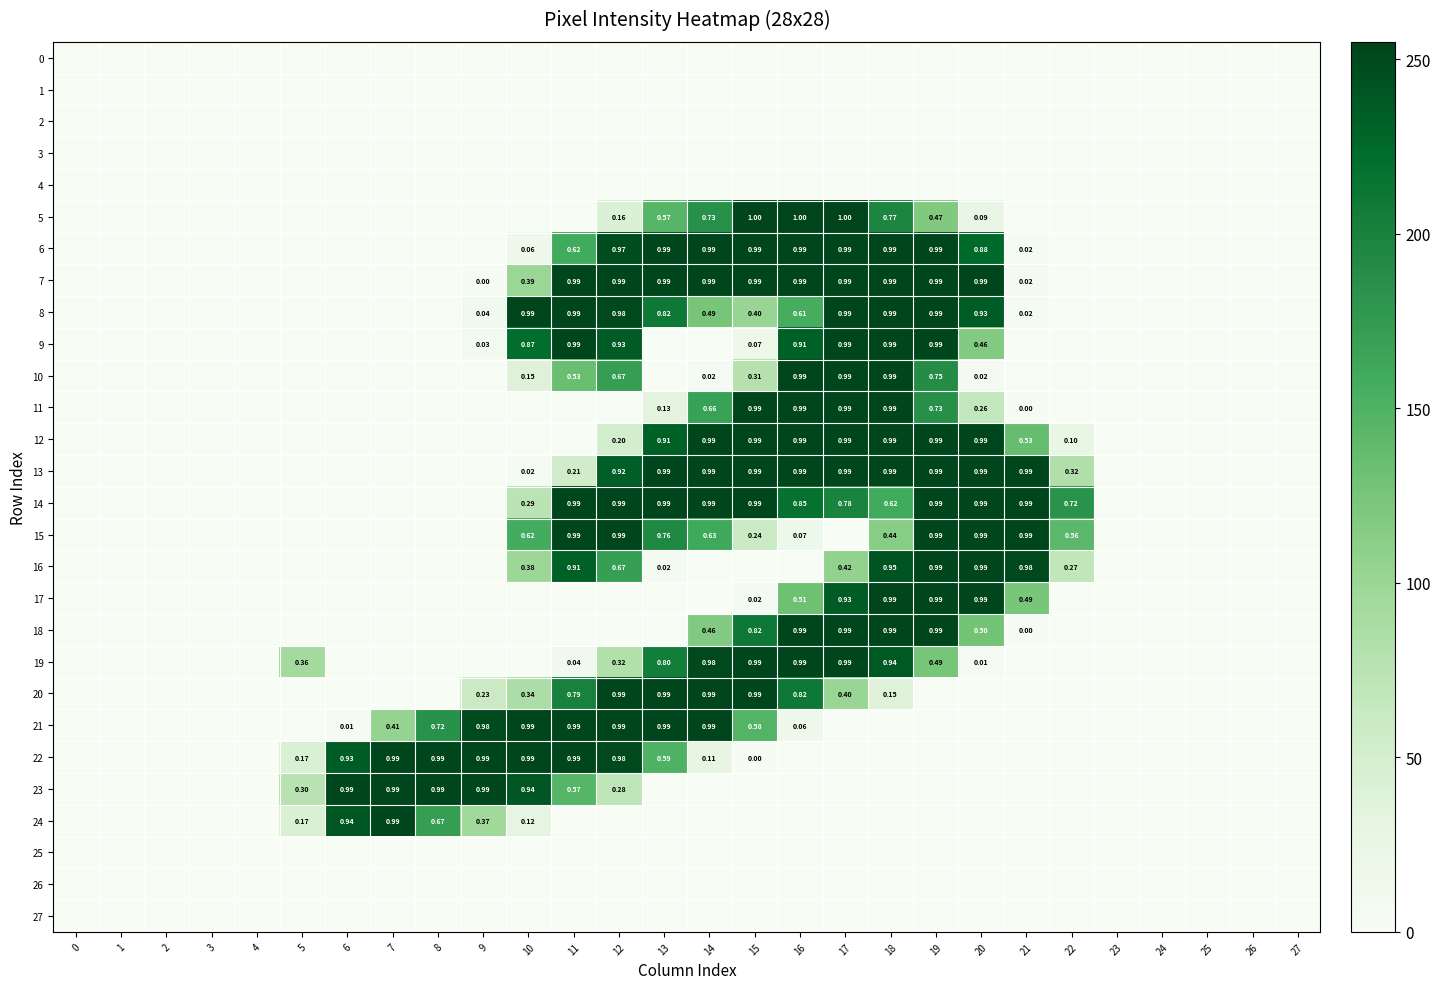

At how many categories does at least one series exceed 185?

16